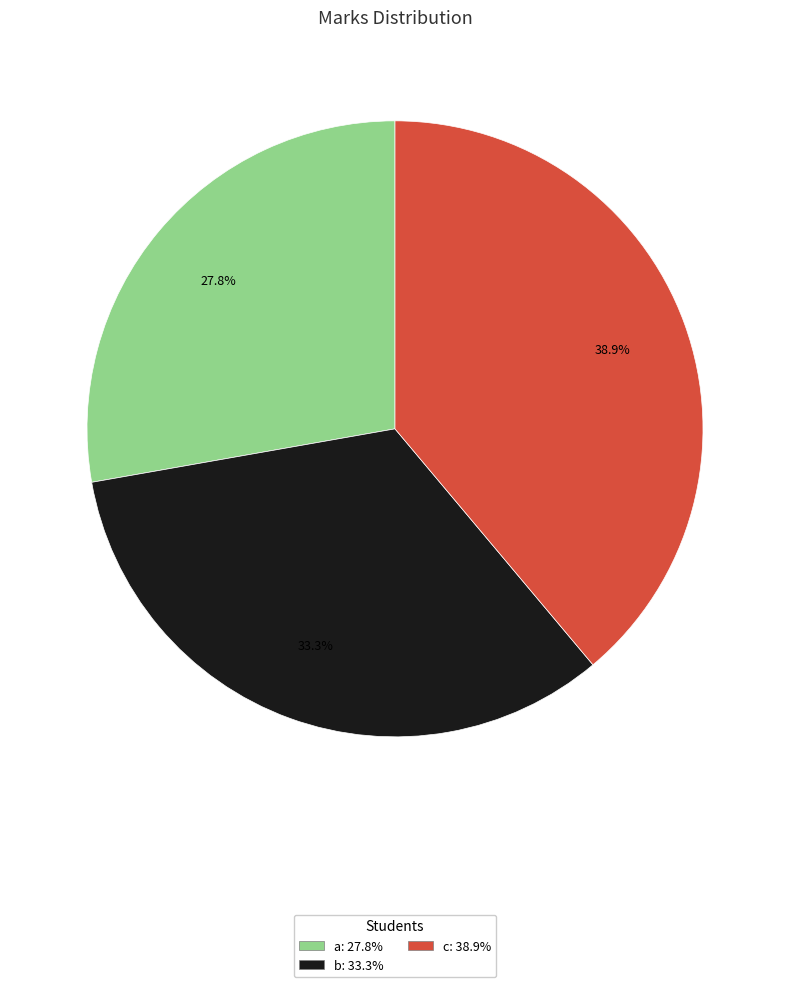

To the nearest percent, what percentage of the pie is a?

28%